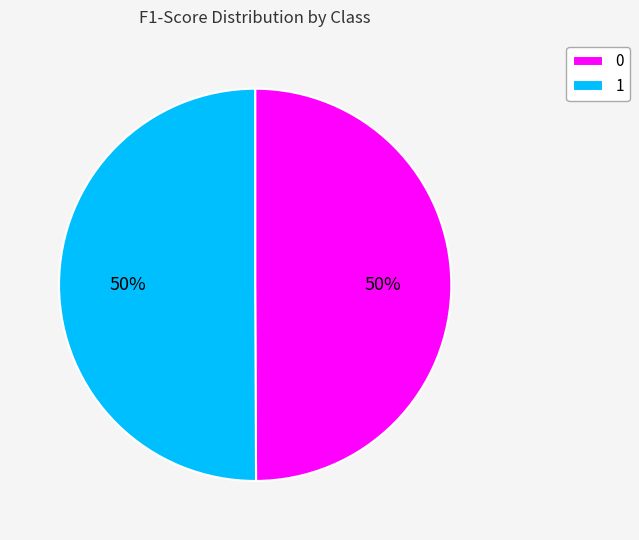

What percentage is the 1 slice, to the nearest percent?

50%